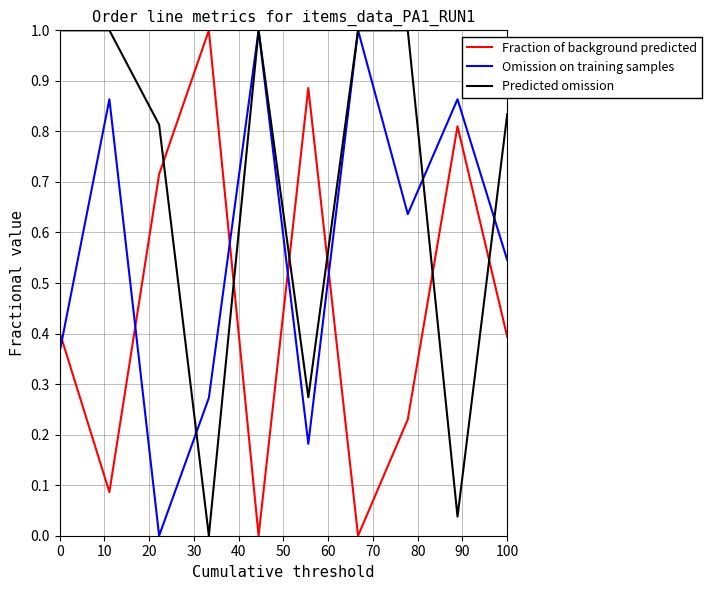

Which series has the largest total across all categories?

Predicted omission